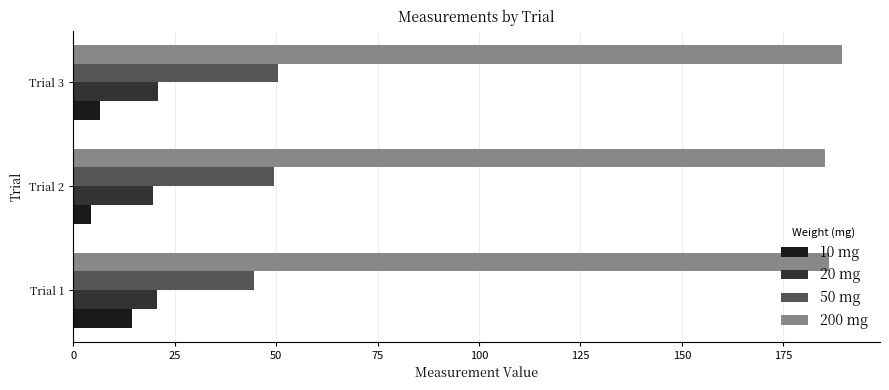

At which category does the chart reach its peak across all series?

Trial 3